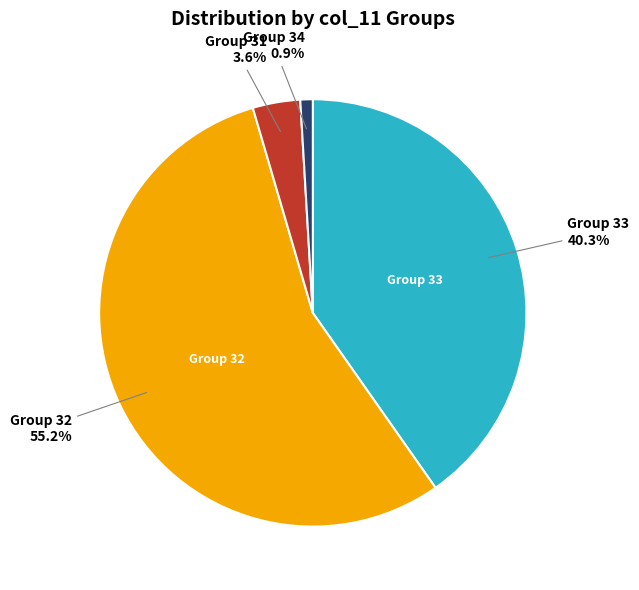

Is there a majority slice in this chart?

Yes